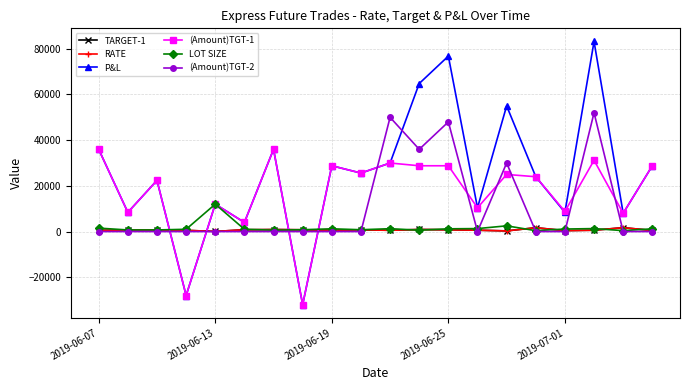

Which series has the largest range (max minus min)?

P&L